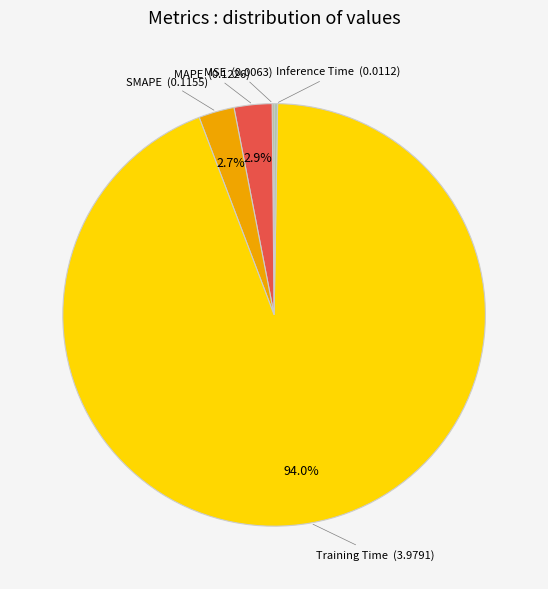

Does any single category account for the majority?

Yes